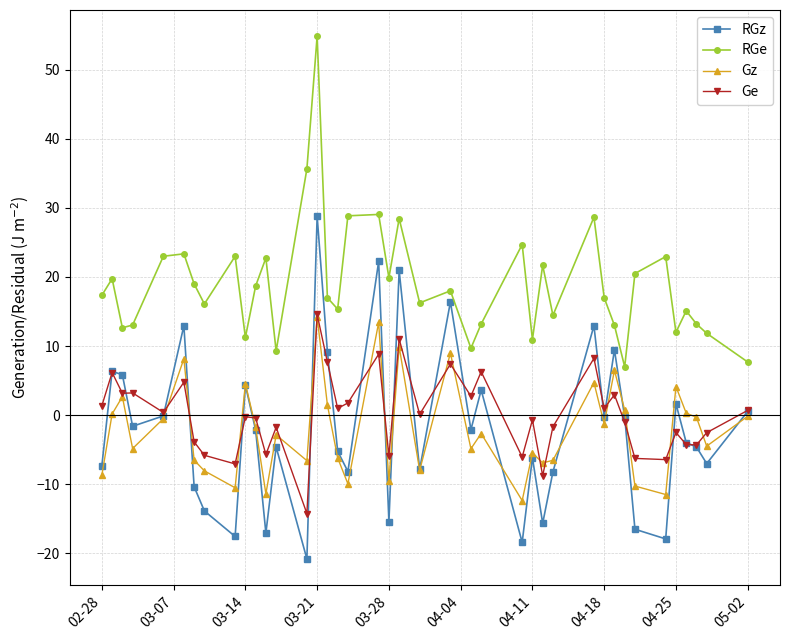

What is the value of the Ge point at the 15th from the left?

14.6